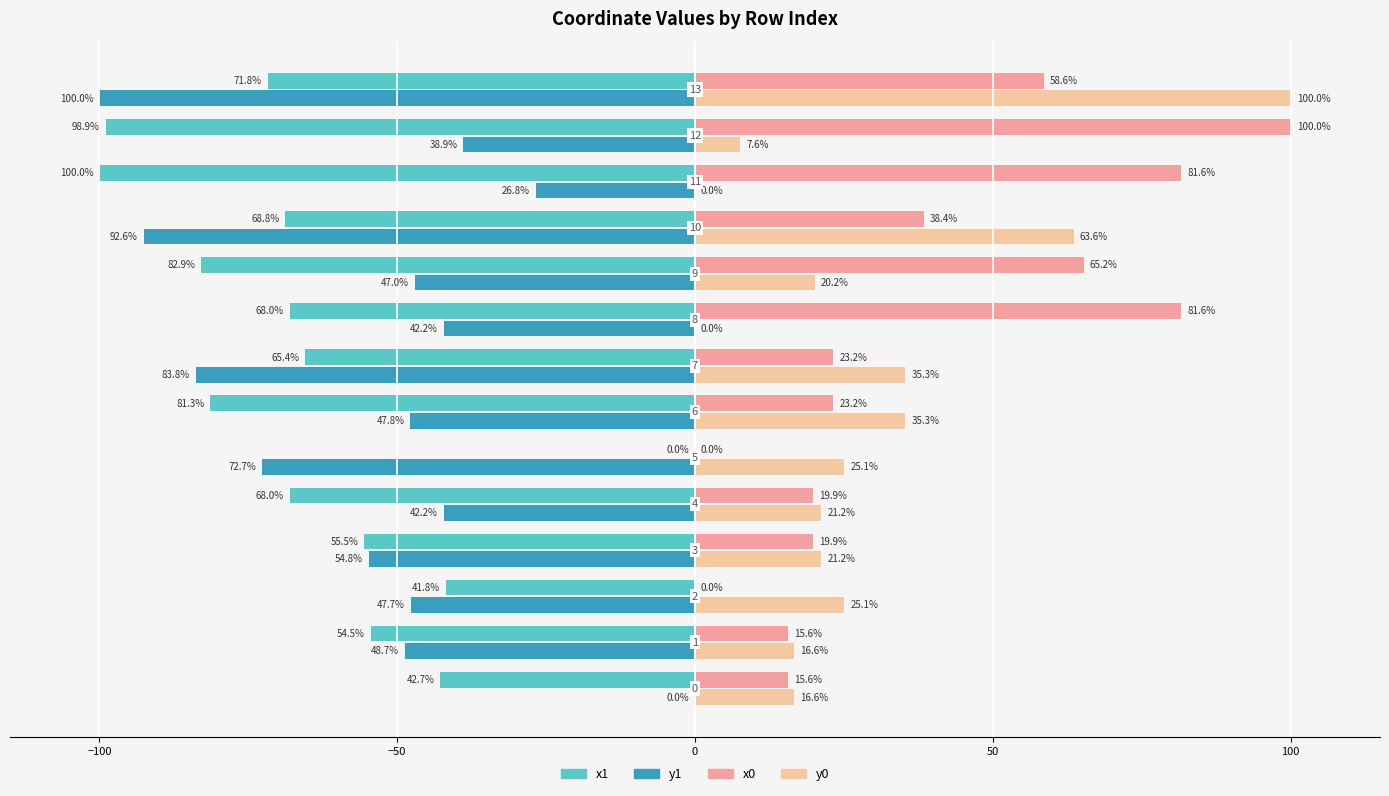

Which series has the largest total across all categories?

x0